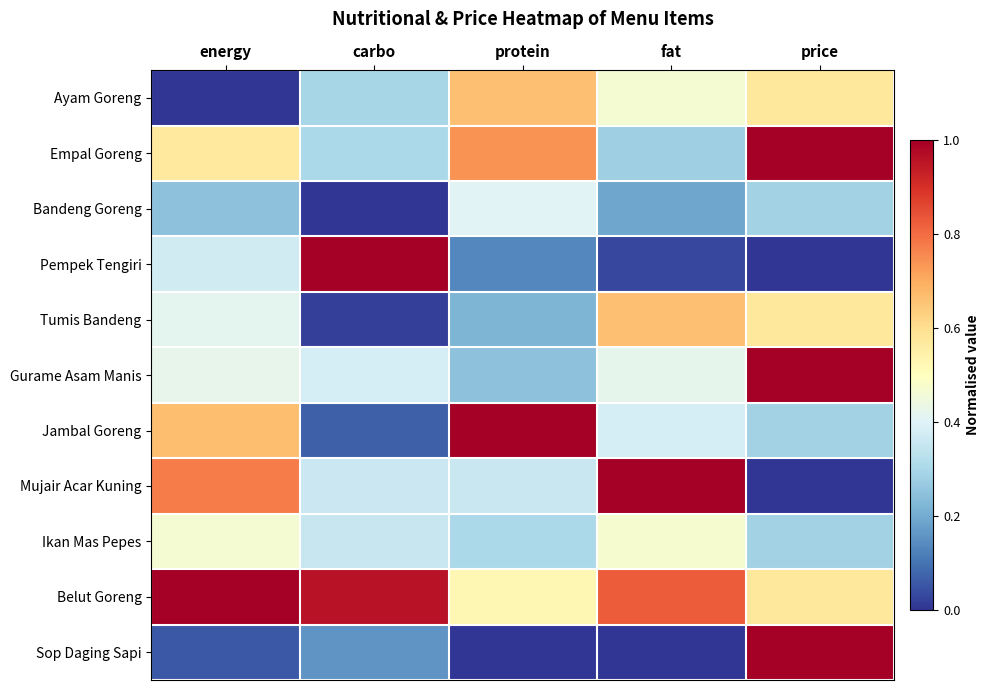

Reading right to left, extract all data points from this chart.

Ayam Goreng: price=0.6	fat=0.5	protein=0.7	carbo=0.3	energy=0.0
Empal Goreng: price=1.0	fat=0.3	protein=0.7	carbo=0.3	energy=0.6
Bandeng Goreng: price=0.3	fat=0.2	protein=0.4	carbo=0.0	energy=0.2
Pempek Tengiri: price=0.0	fat=0.0	protein=0.1	carbo=1.0	energy=0.4
Tumis Bandeng: price=0.6	fat=0.7	protein=0.2	carbo=0.0	energy=0.4
Gurame Asam Manis: price=1.0	fat=0.4	protein=0.2	carbo=0.4	energy=0.4
Jambal Goreng: price=0.3	fat=0.4	protein=1.0	carbo=0.1	energy=0.7
Mujair Acar Kuning: price=0.0	fat=1.0	protein=0.4	carbo=0.4	energy=0.8
Ikan Mas Pepes: price=0.3	fat=0.5	protein=0.3	carbo=0.4	energy=0.5
Belut Goreng: price=0.6	fat=0.8	protein=0.5	carbo=1.0	energy=1.0
Sop Daging Sapi: price=1.0	fat=0.0	protein=0.0	carbo=0.2	energy=0.1